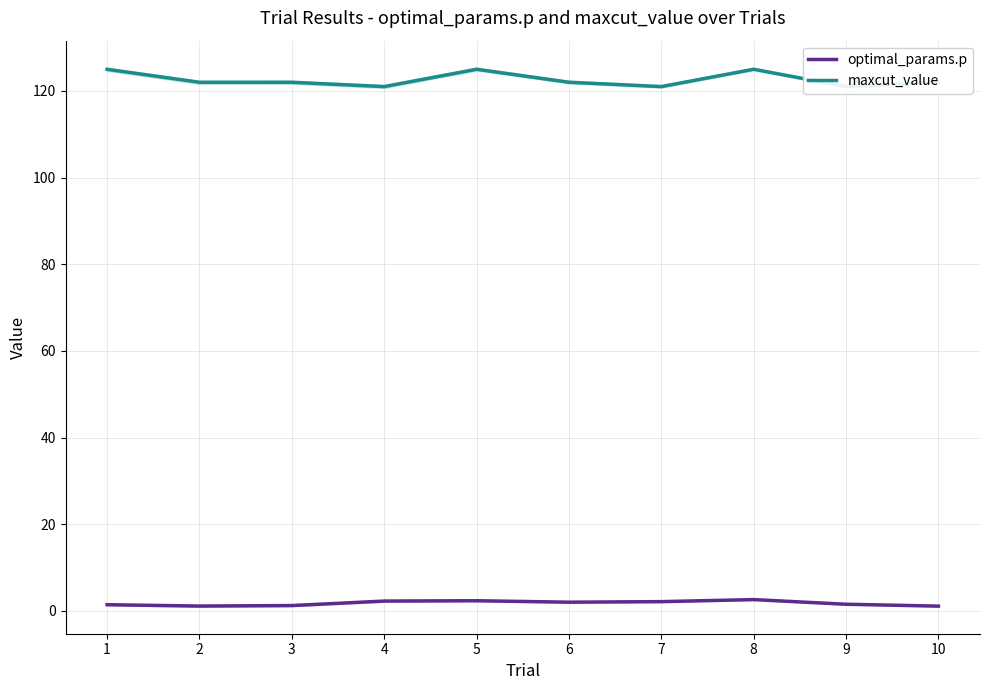

Is it true that maxcut_value equals 43.7 at 3?

False